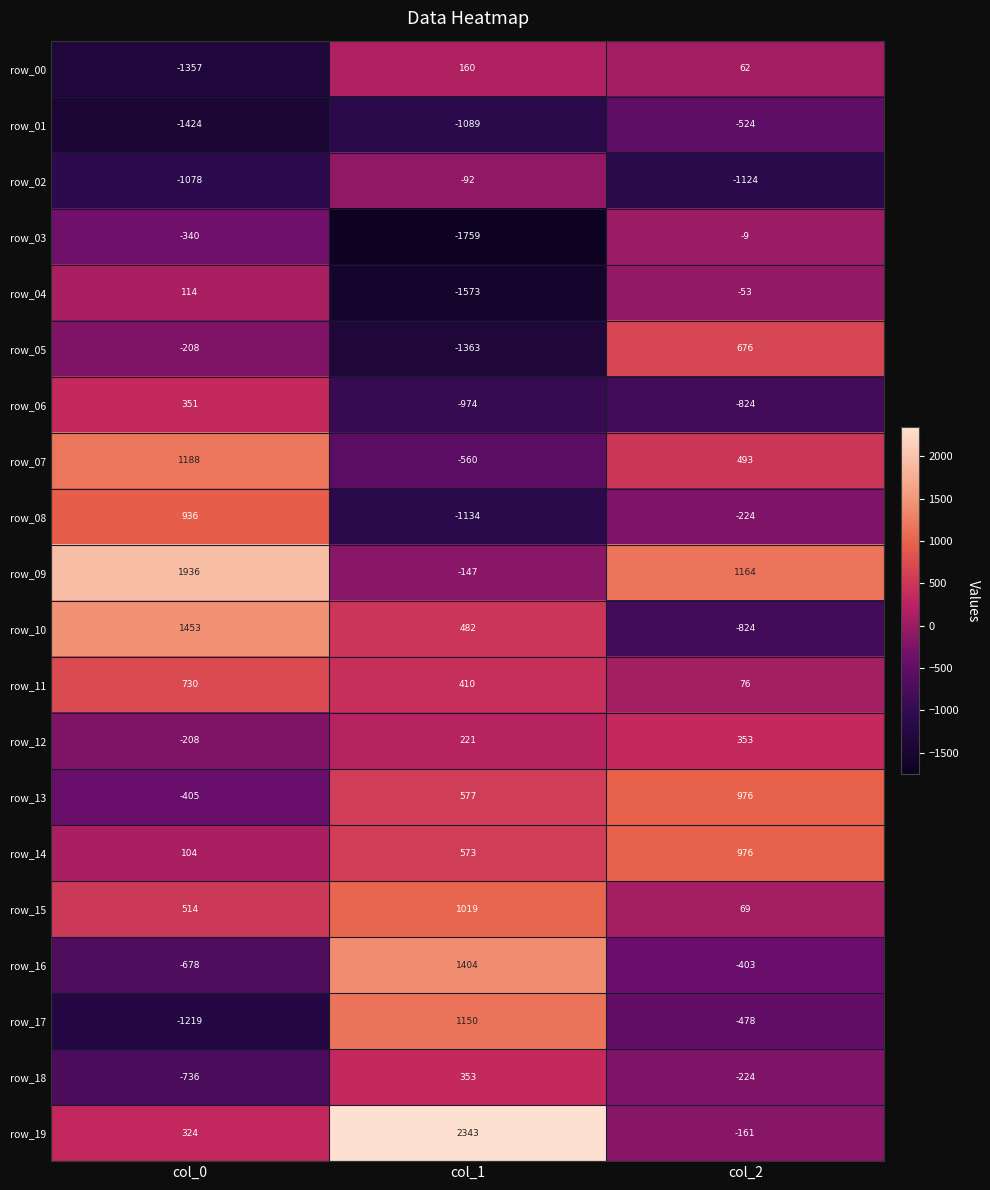

What is the difference between the second highest and minimum values in the row_13 series?

982